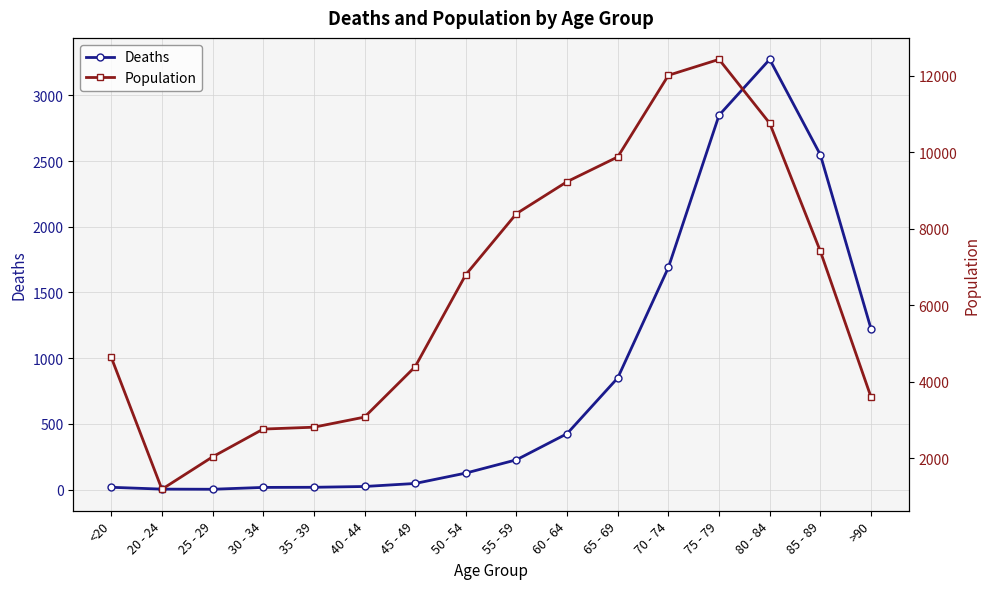

Is it true that Population equals 1196 at 30 - 34?

False